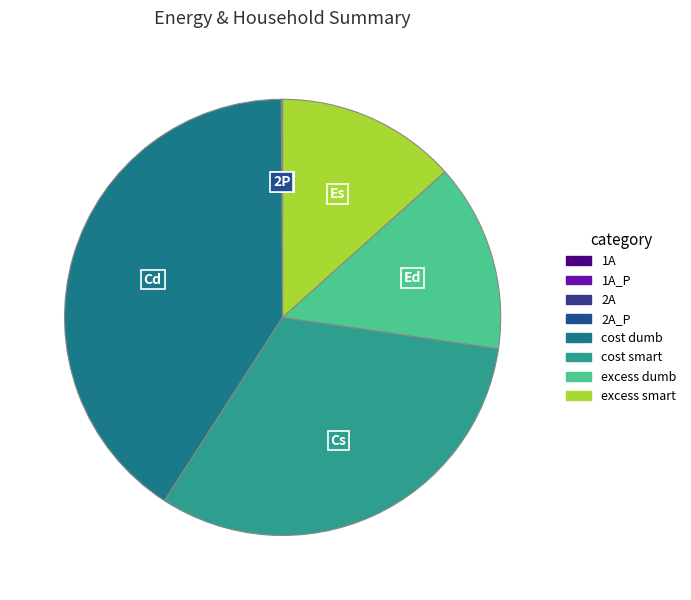

True or false: excess dumb accounts for 14% of the total.

True